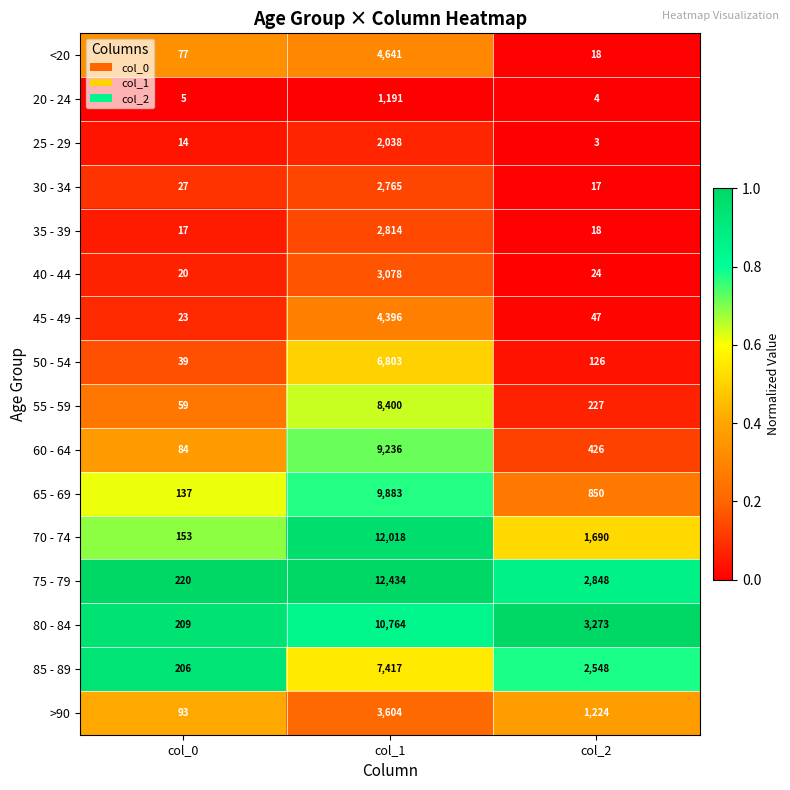

The 75 - 79 series shows 8059 at col_1. True or false?

False